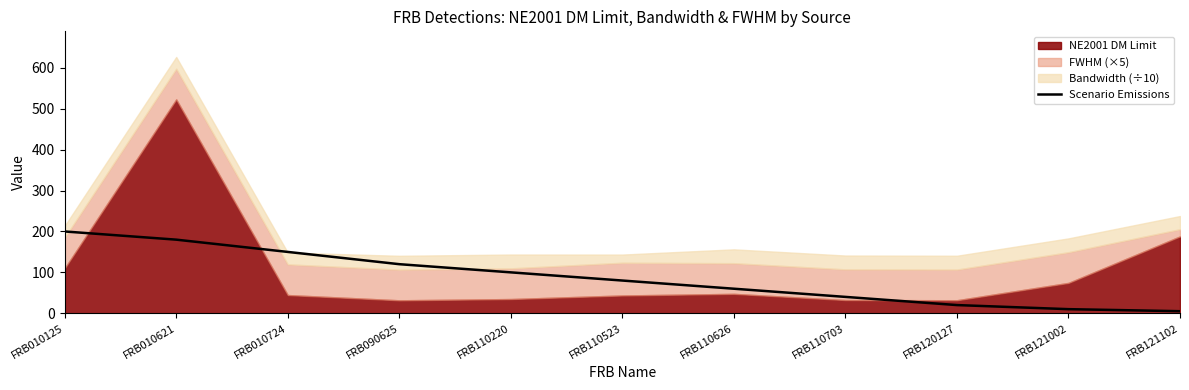

Read the value at FRB090625.

120